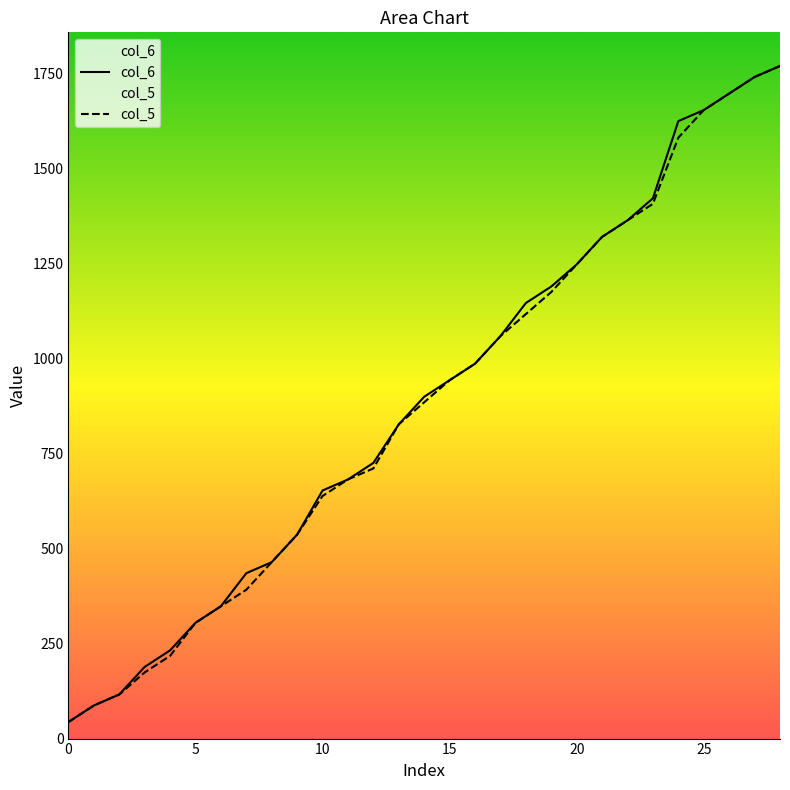

What is the difference between the second highest and minimum values in the col_6 series?

1696.5